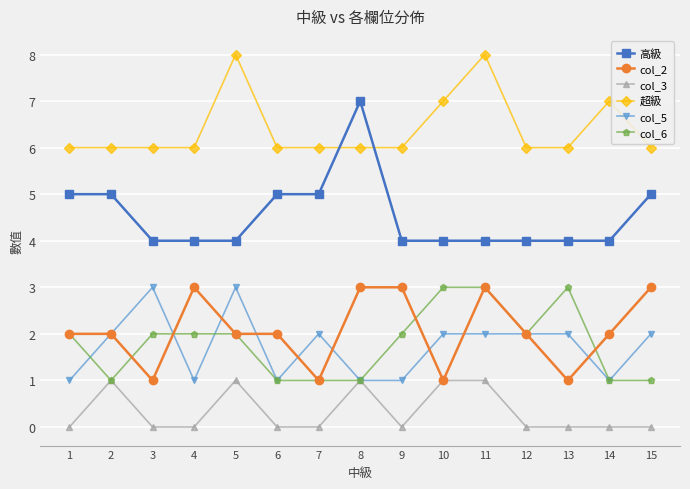

The col_5 series shows 2 at 15. True or false?

True